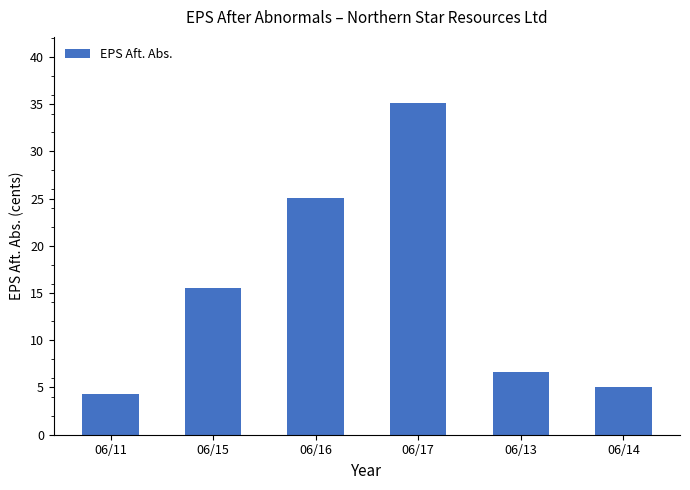

Is it true that the value at 06/13 is 6.6?

True